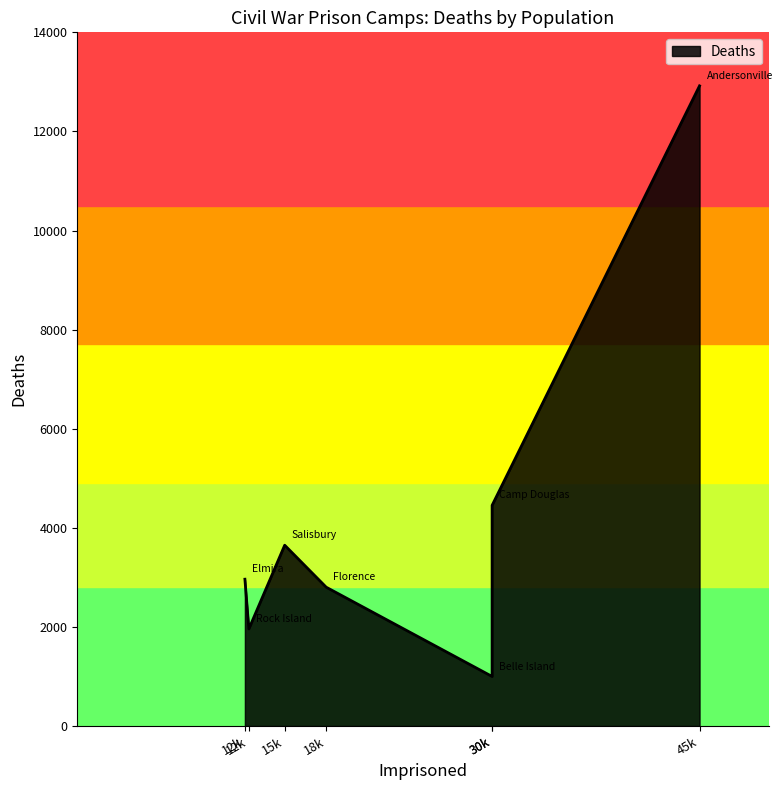

Rank the categories by value from highest to lowest.

Andersonville, Camp Douglas, Salisbury, Elmira, Florence, Rock Island, Belle Island